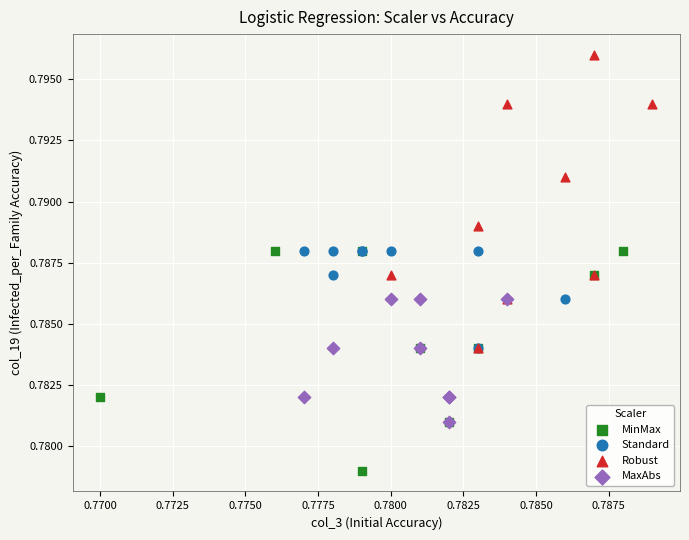

Which series has the largest Y range (max minus min)?

Robust